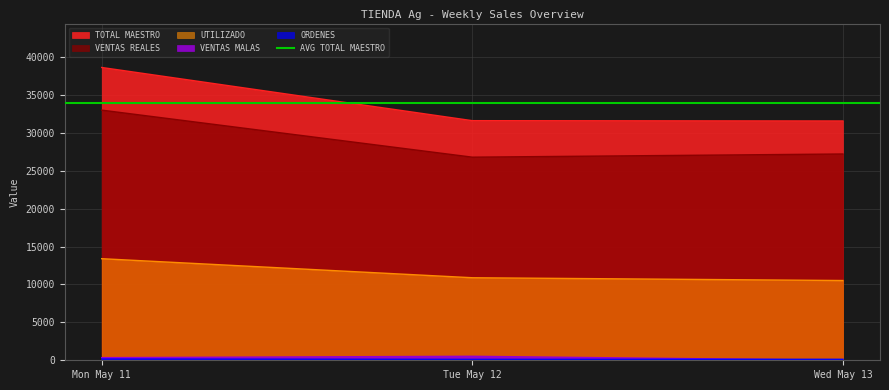

What is the maximum value shown in the chart?

38603.0